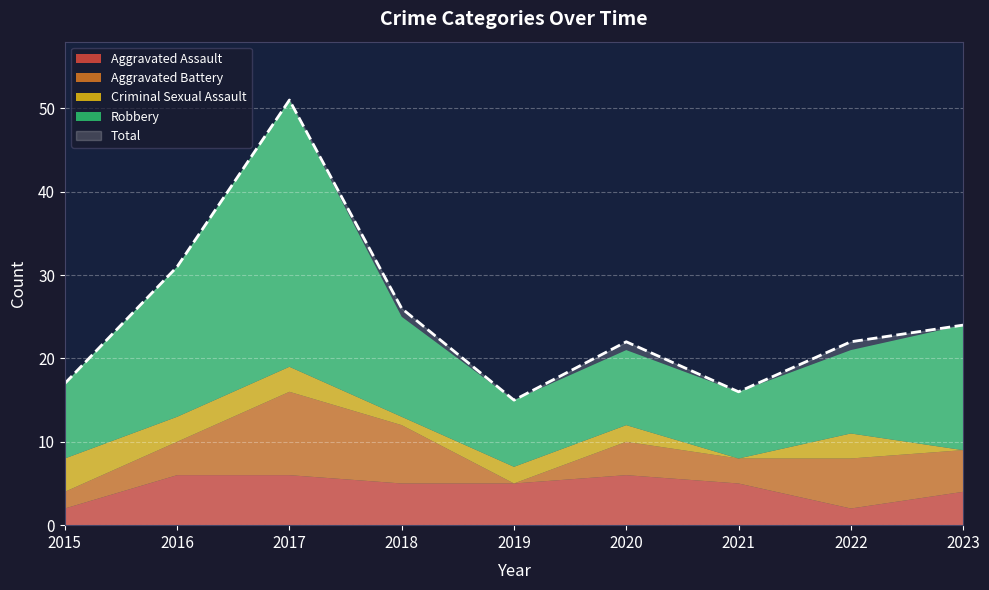

How many values in the Aggravated Assault series are below 5?

3